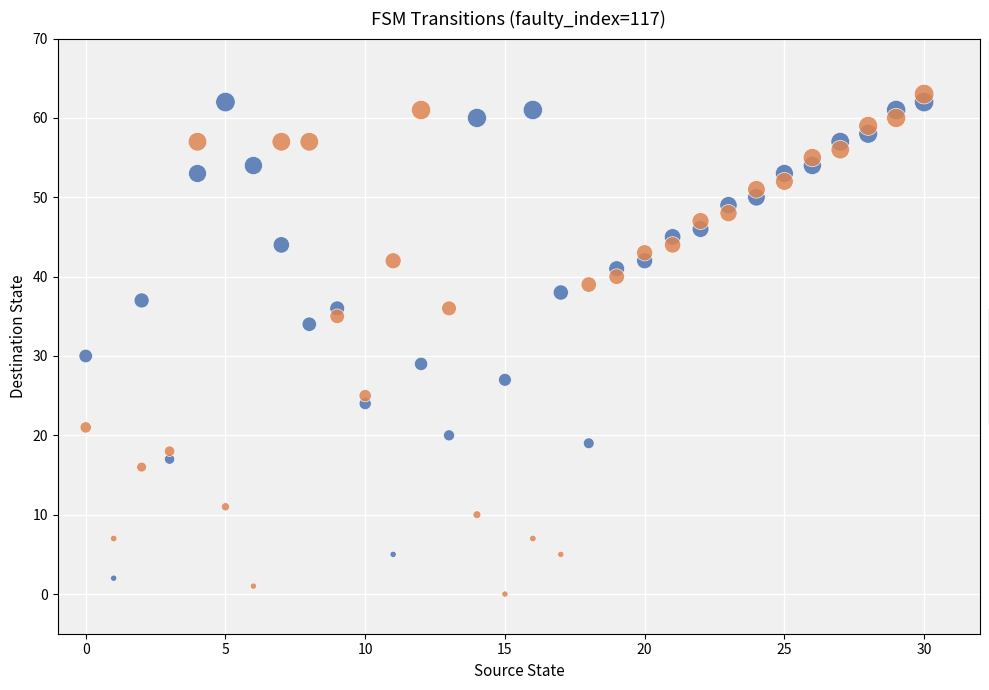

In the b series, what Y value is closest to 31?

35